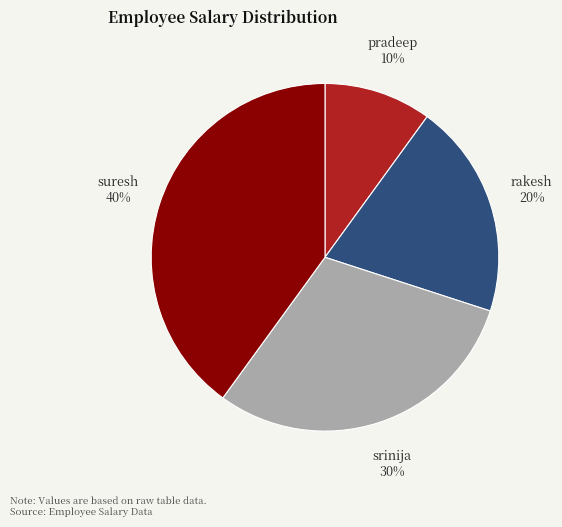

What is the largest slice in the pie chart?

suresh